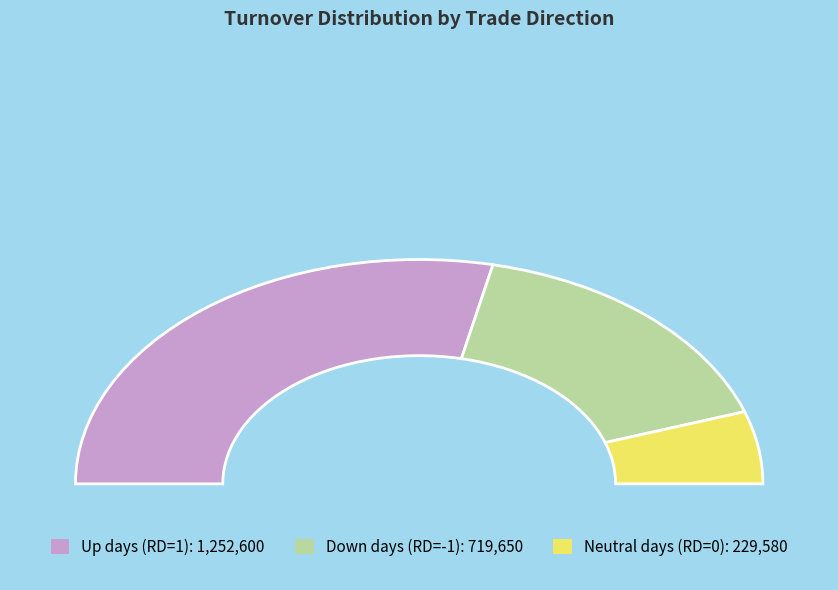

Does 2017-07-03 account for over 50% of the chart?

No